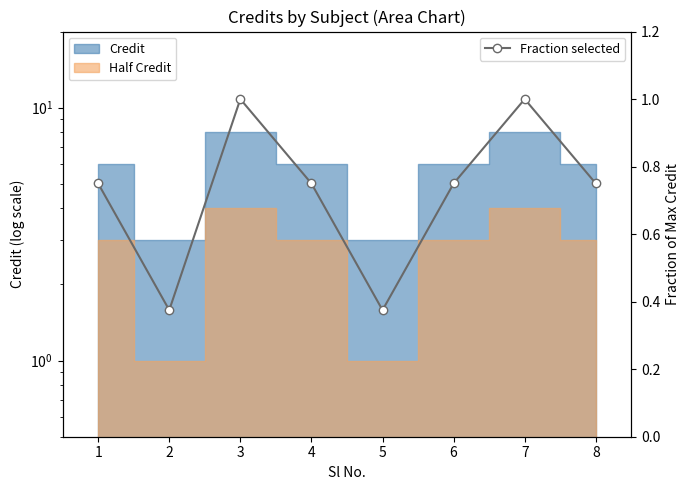

Count the number of categories in the chart.

8